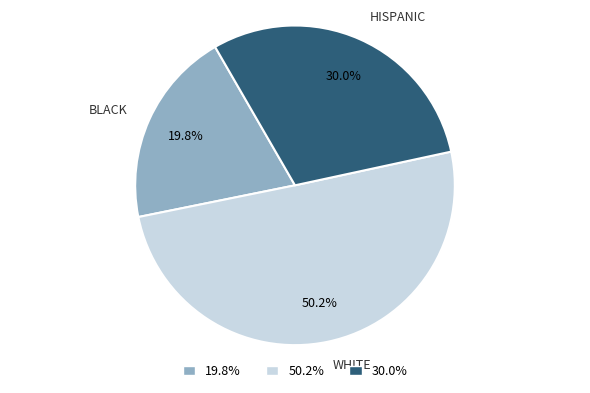

What percentage is NOT represented by WHITE?

49.8%